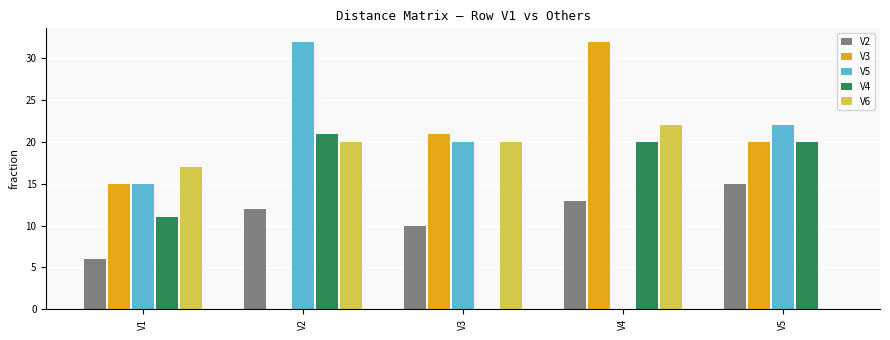

What is the total value across all series at V1?

64